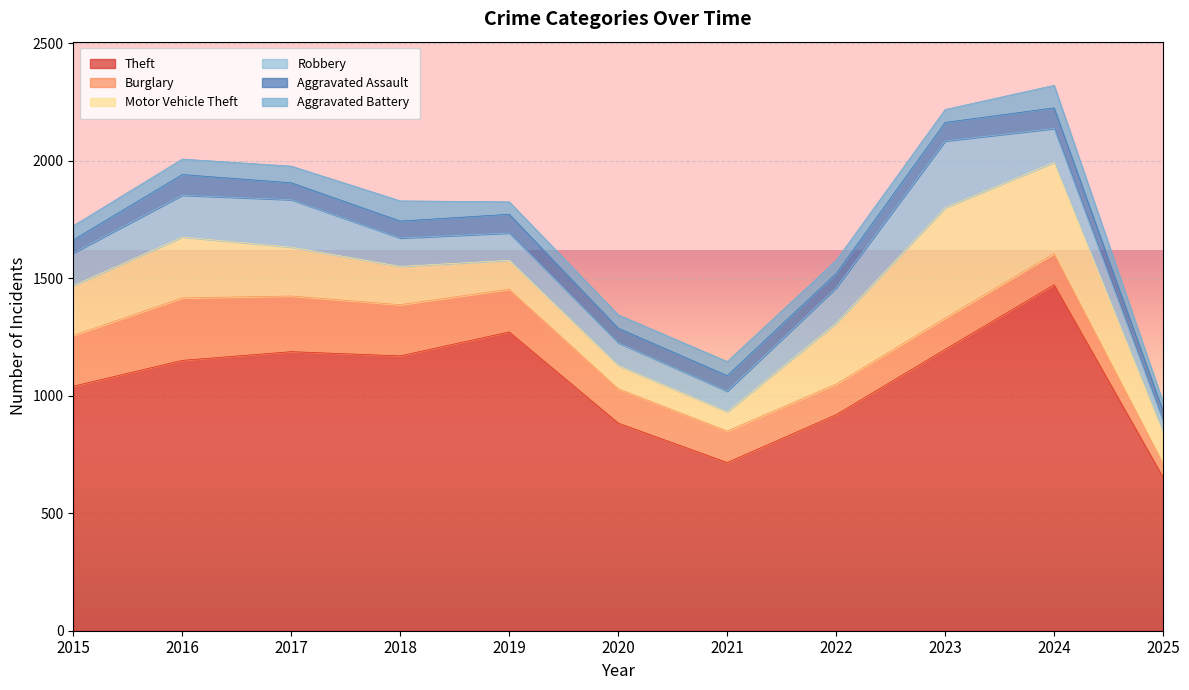

How many series are shown in this chart?

6